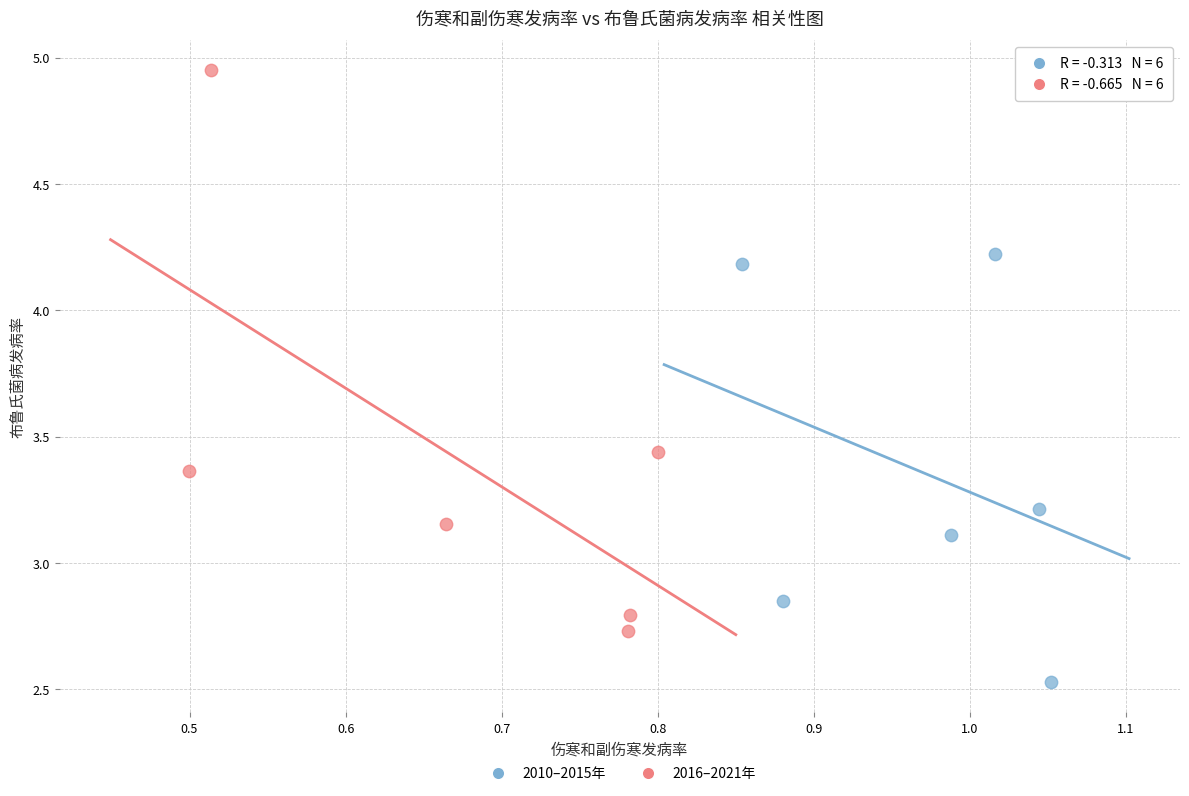

Which series reaches the minimum Y coordinate?

2010–2015年